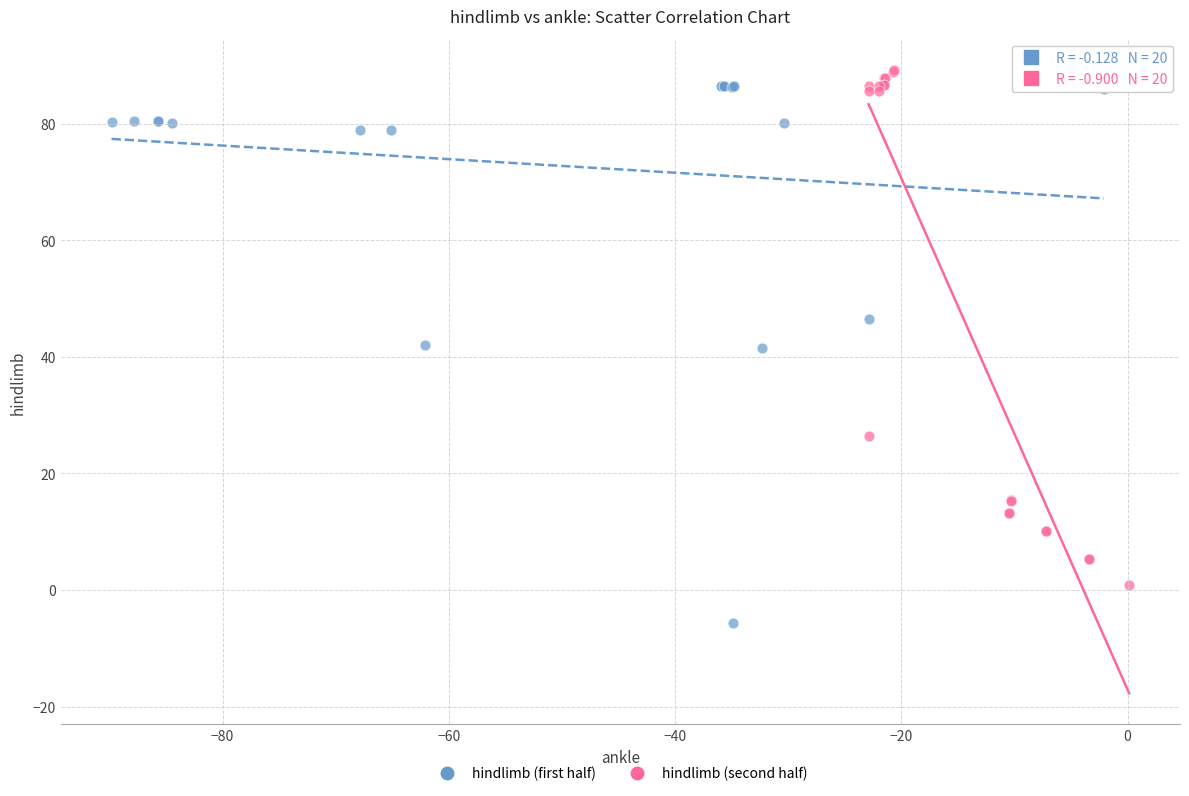

Which series reaches the minimum Y coordinate?

hindlimb (first half)